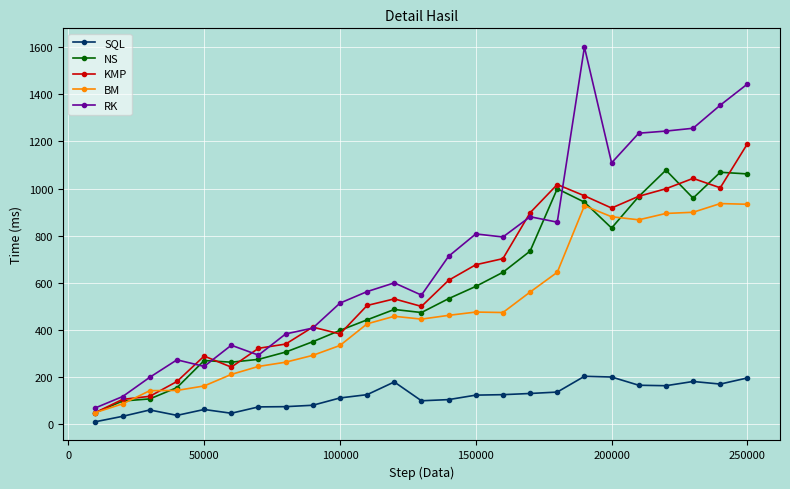

Which series has the largest total across all categories?

RK